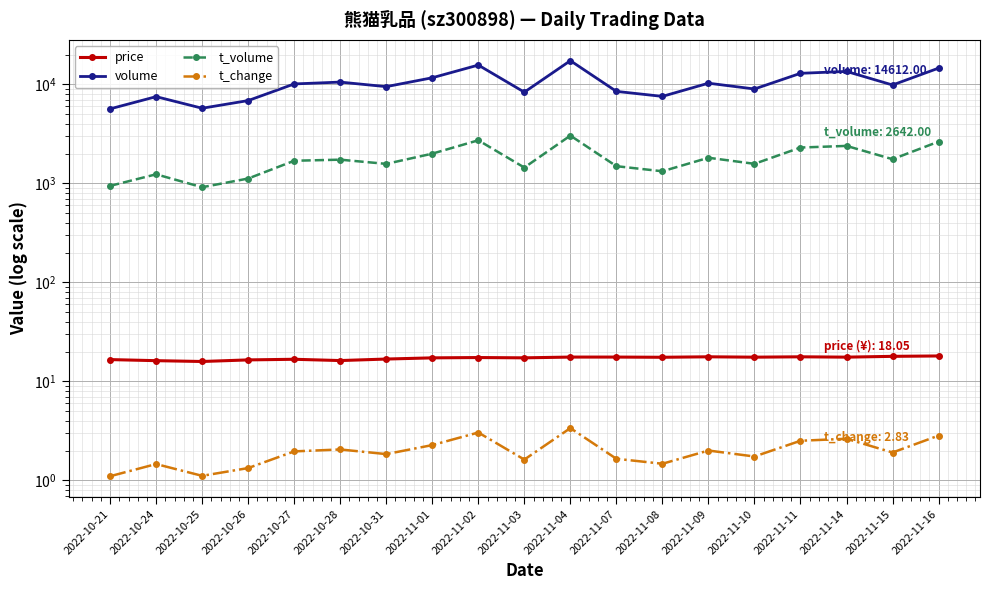

What value does the t_volume series have at 2022-11-01?

1998.0